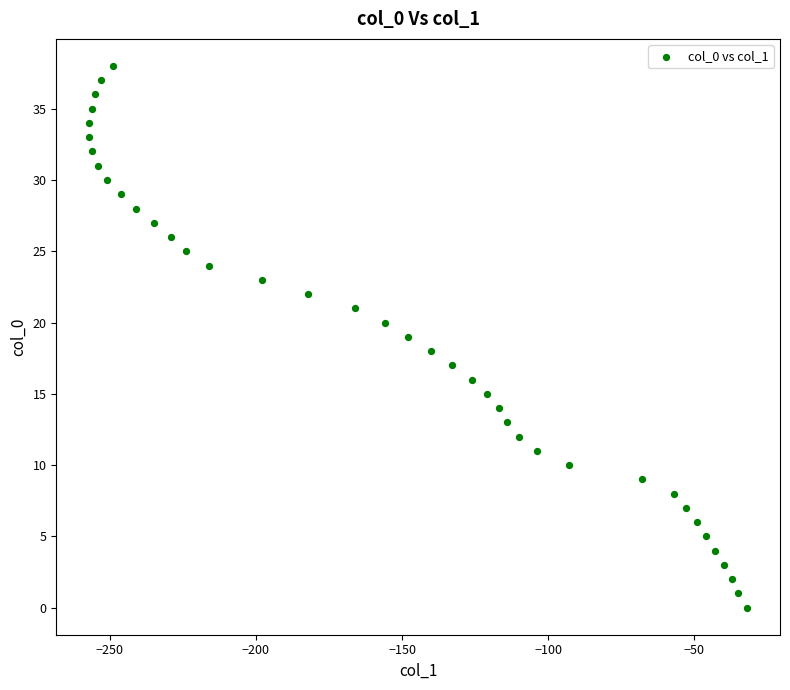

What is the range of Y values (max minus min)?

38